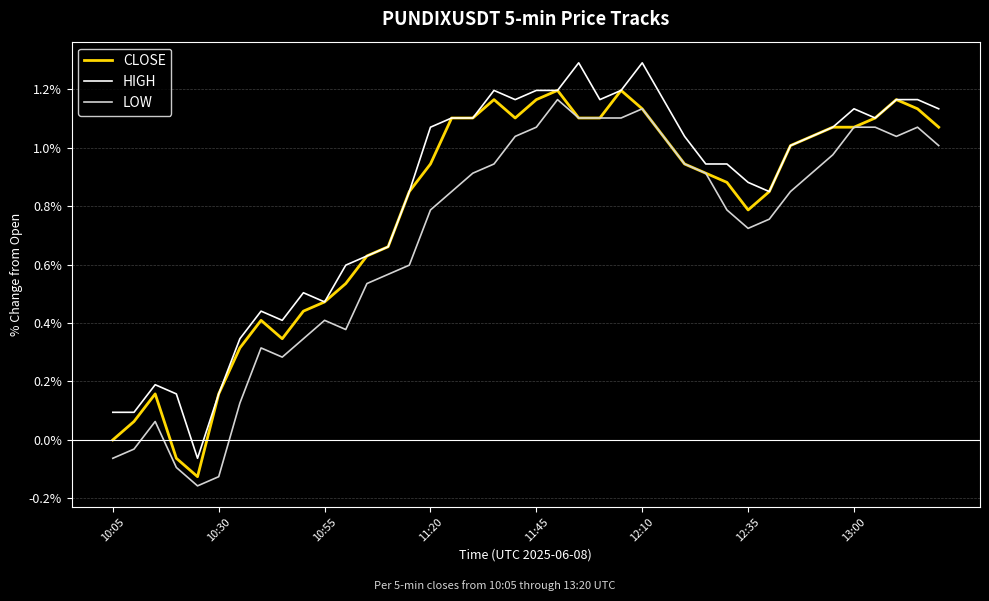

True or false: LOW and HIGH cross at least once.

False